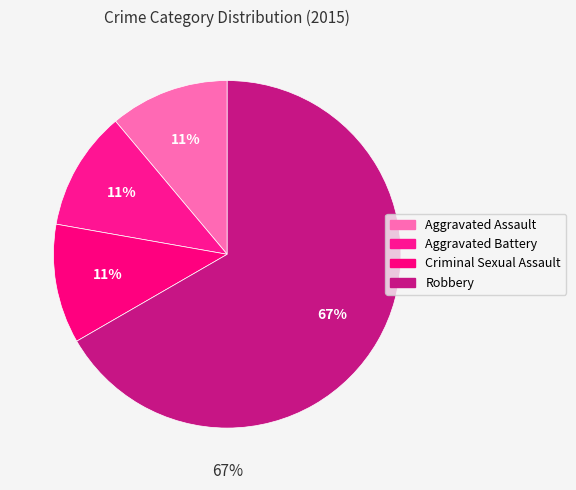

To the nearest percent, what is the difference between the largest and smallest slice percentages?

56%